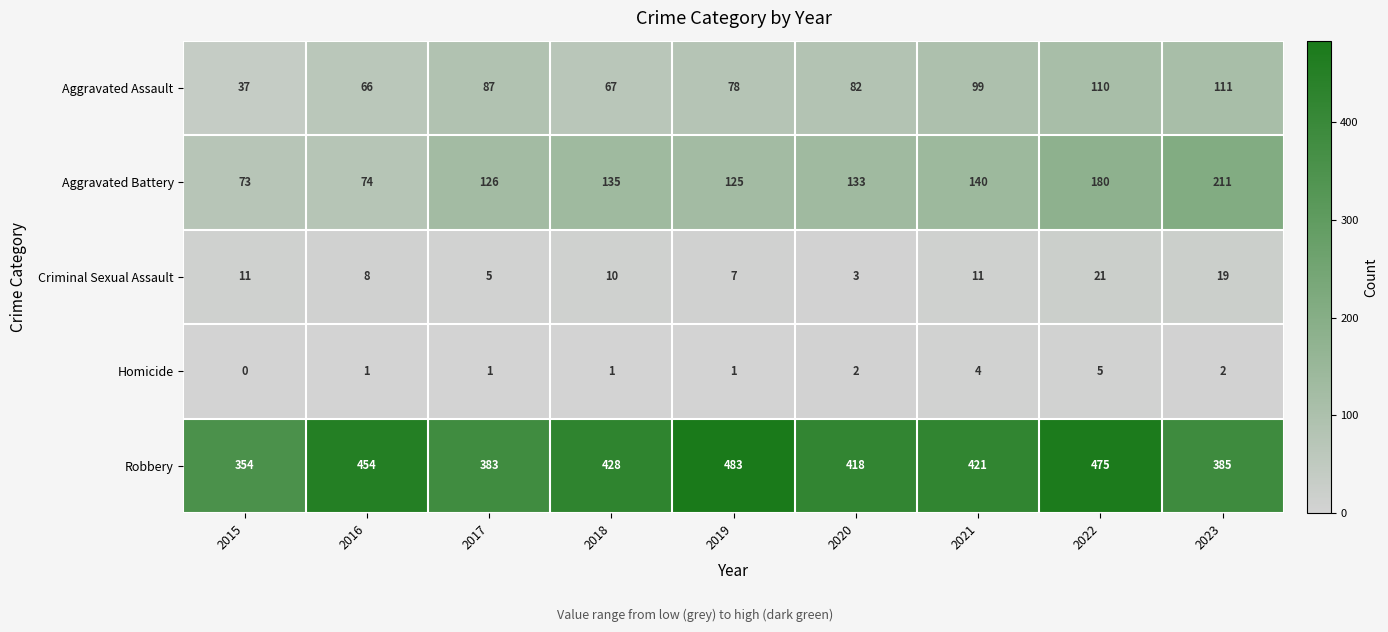

What is the highest value of the Aggravated Assault series?

111